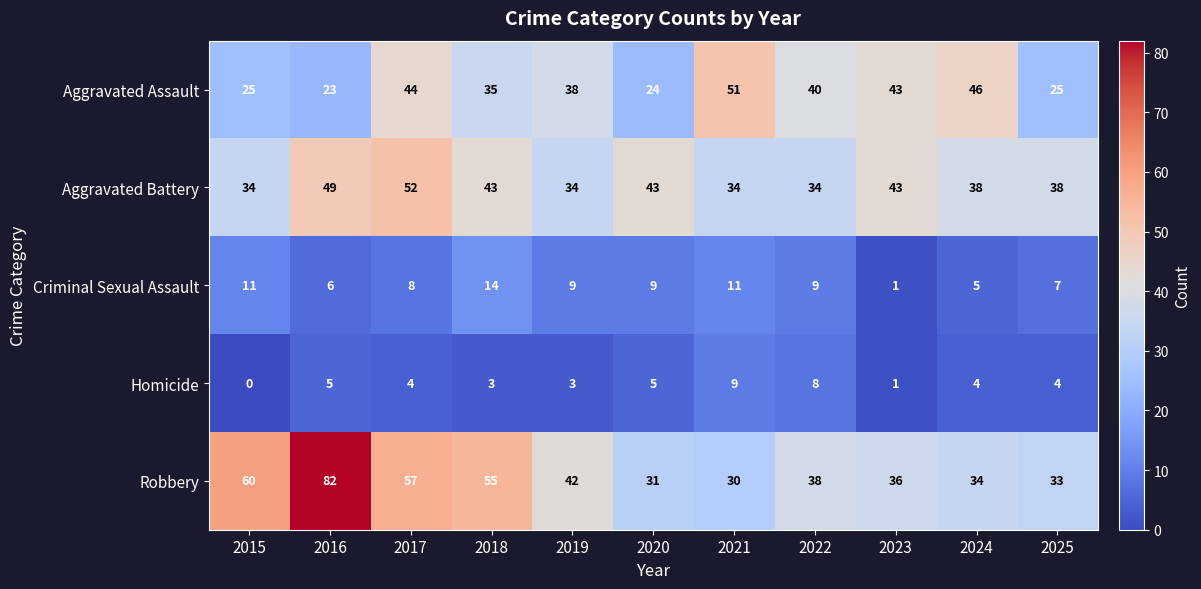

Rank the series by their maximum value, from lowest to highest.

Homicide, Criminal Sexual Assault, Aggravated Assault, Aggravated Battery, Robbery